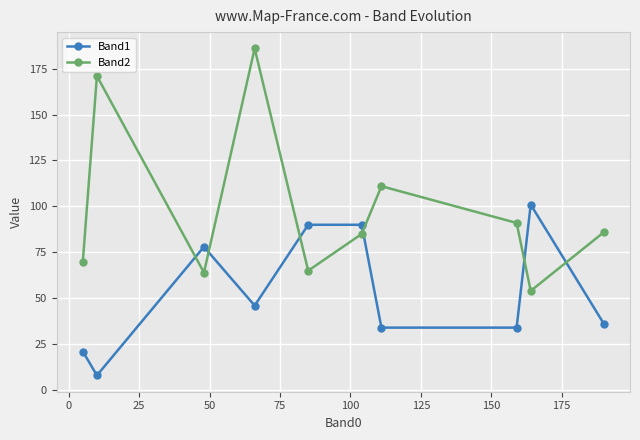

In Band2, how many points are higher than both neighbors (excluding endpoints)?

3